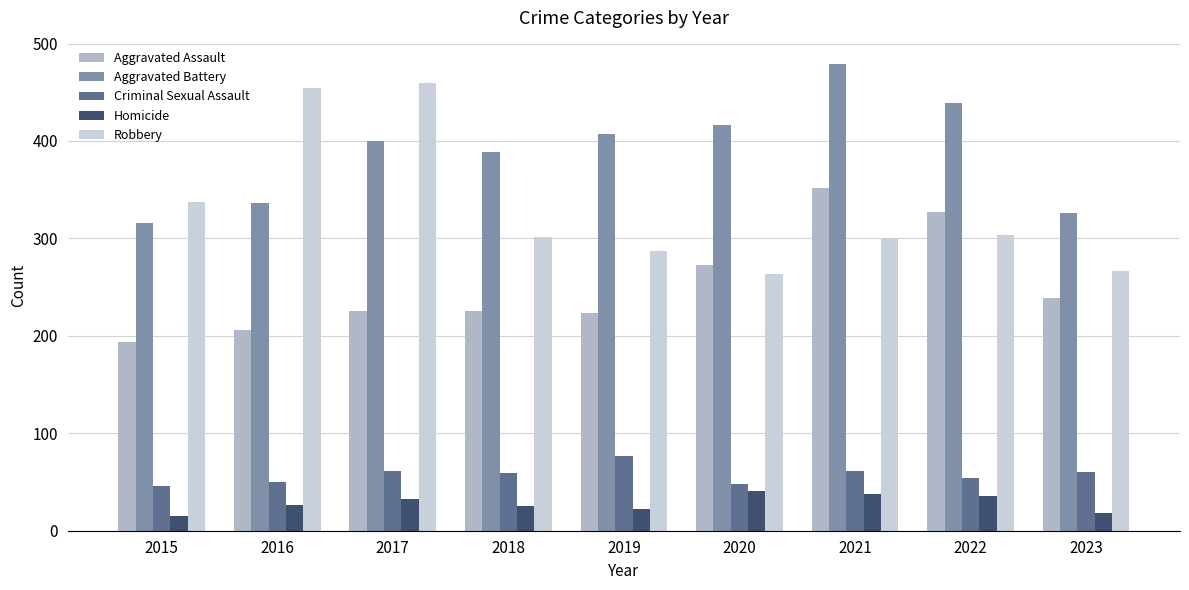

What is the highest value of the Criminal Sexual Assault series?

77